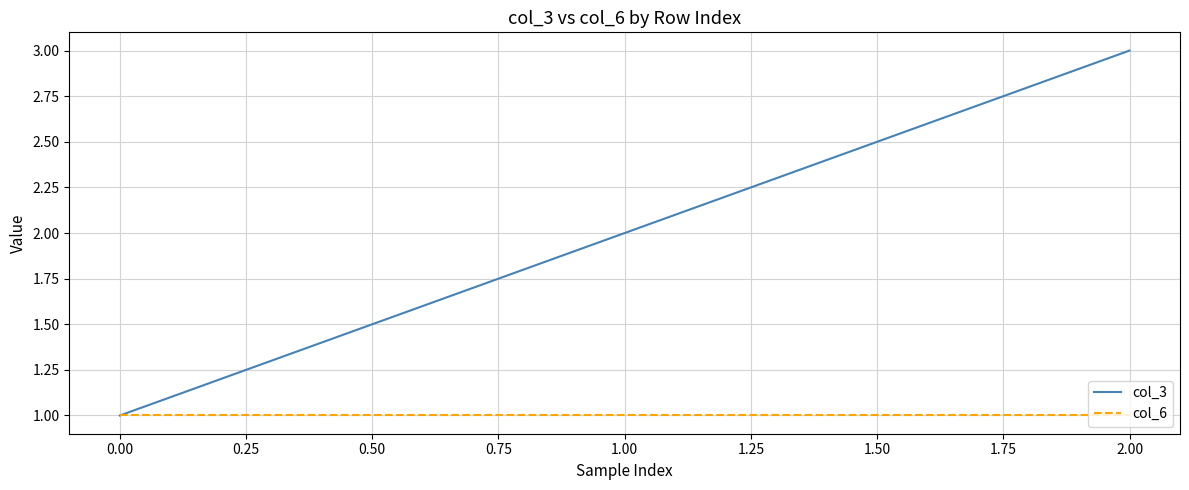

Which series has the largest range (max minus min)?

col_3